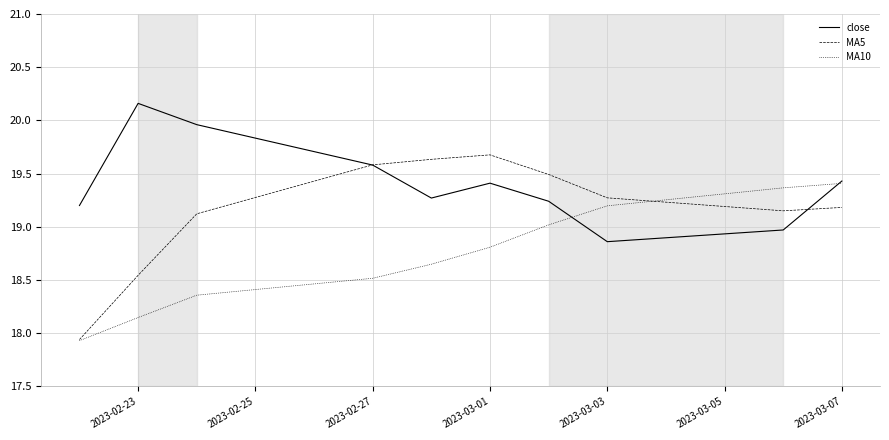

Rank the series by their average value, from lowest to highest.

MA10, MA5, close